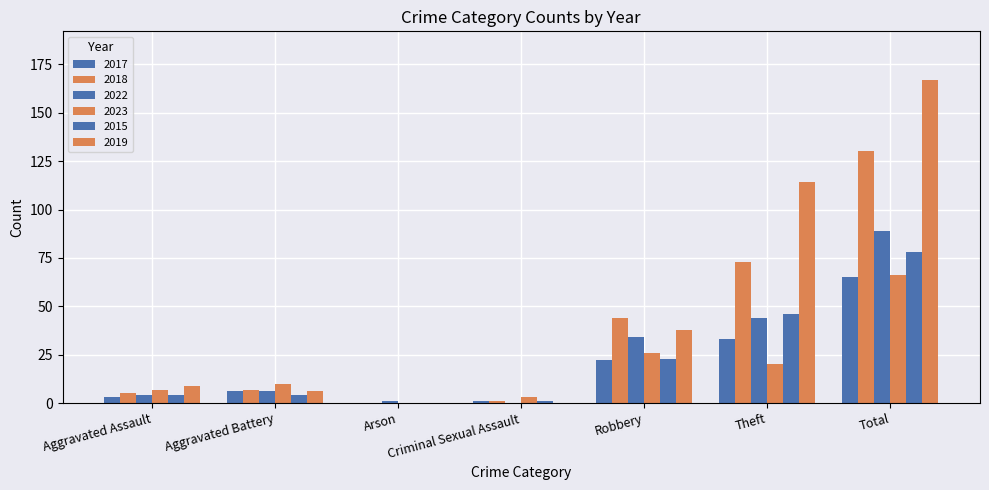

How many categories are shown in the chart?

7